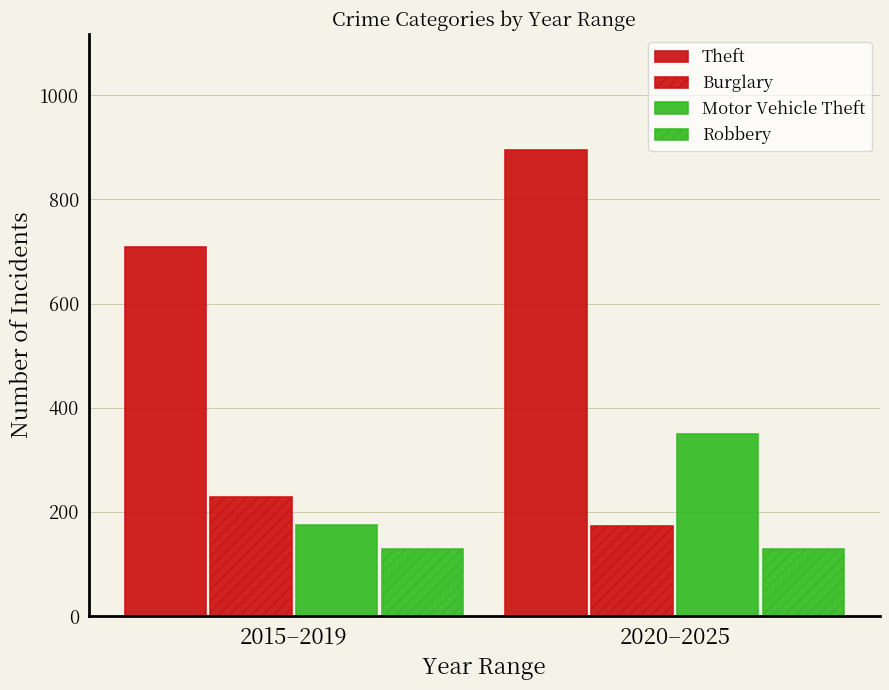

At how many categories does at least one series exceed 776?

1